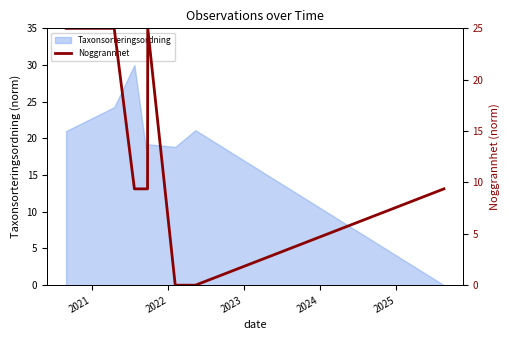

What is the highest value of the Taxonsorteringsordning series?

30.0